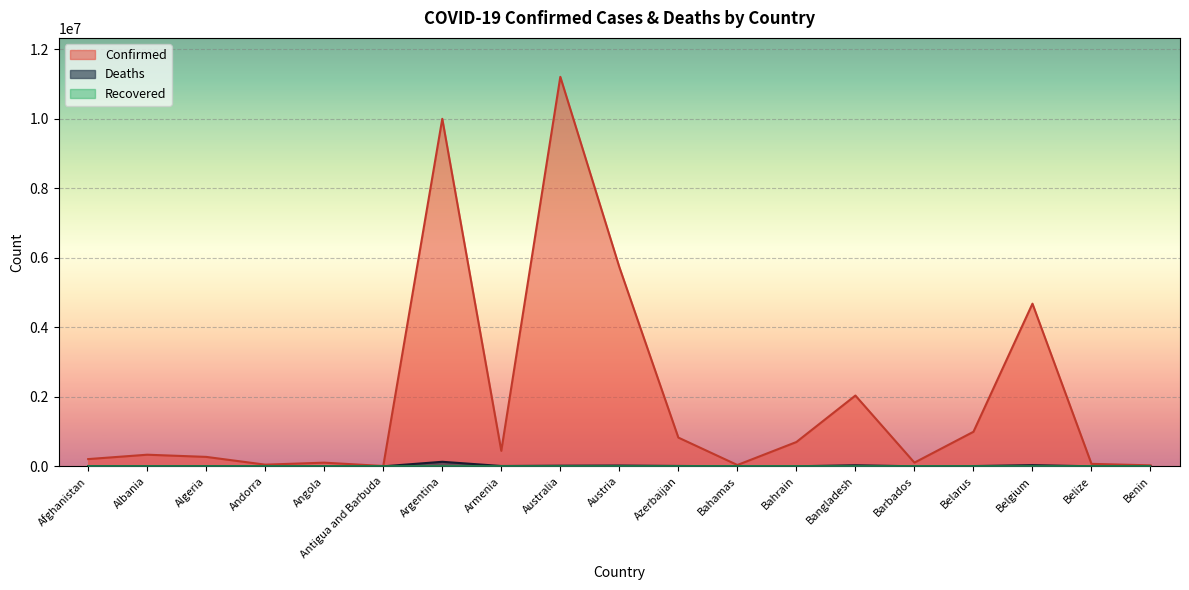

At which label does Deaths reach its peak?

Argentina